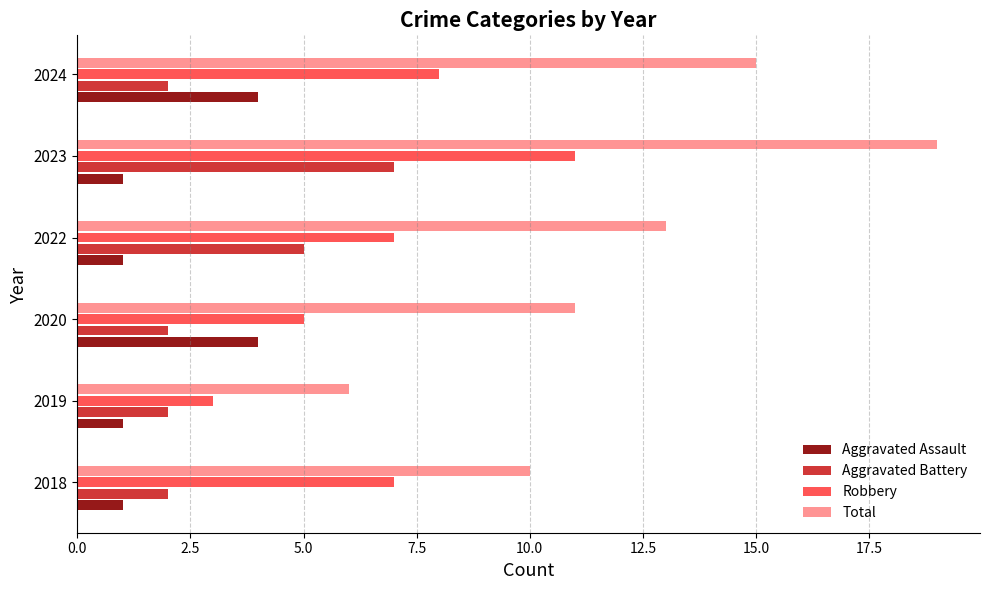

What is the spread (max minus min) of values at 2018?

9